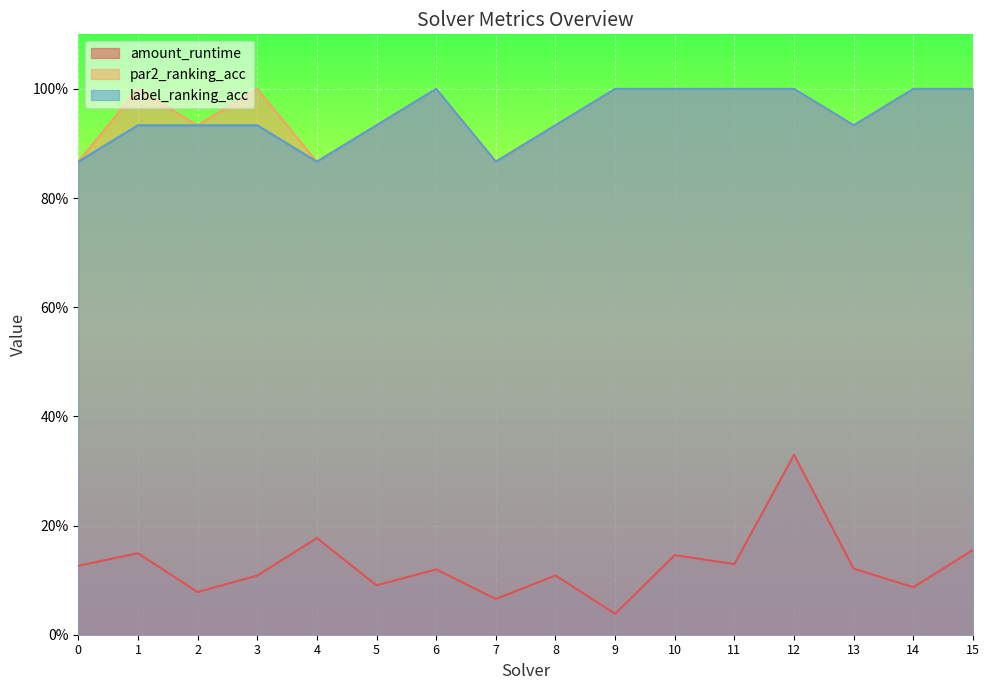

What is the difference between the maximum and minimum values in the amount_runtime series?

0.3